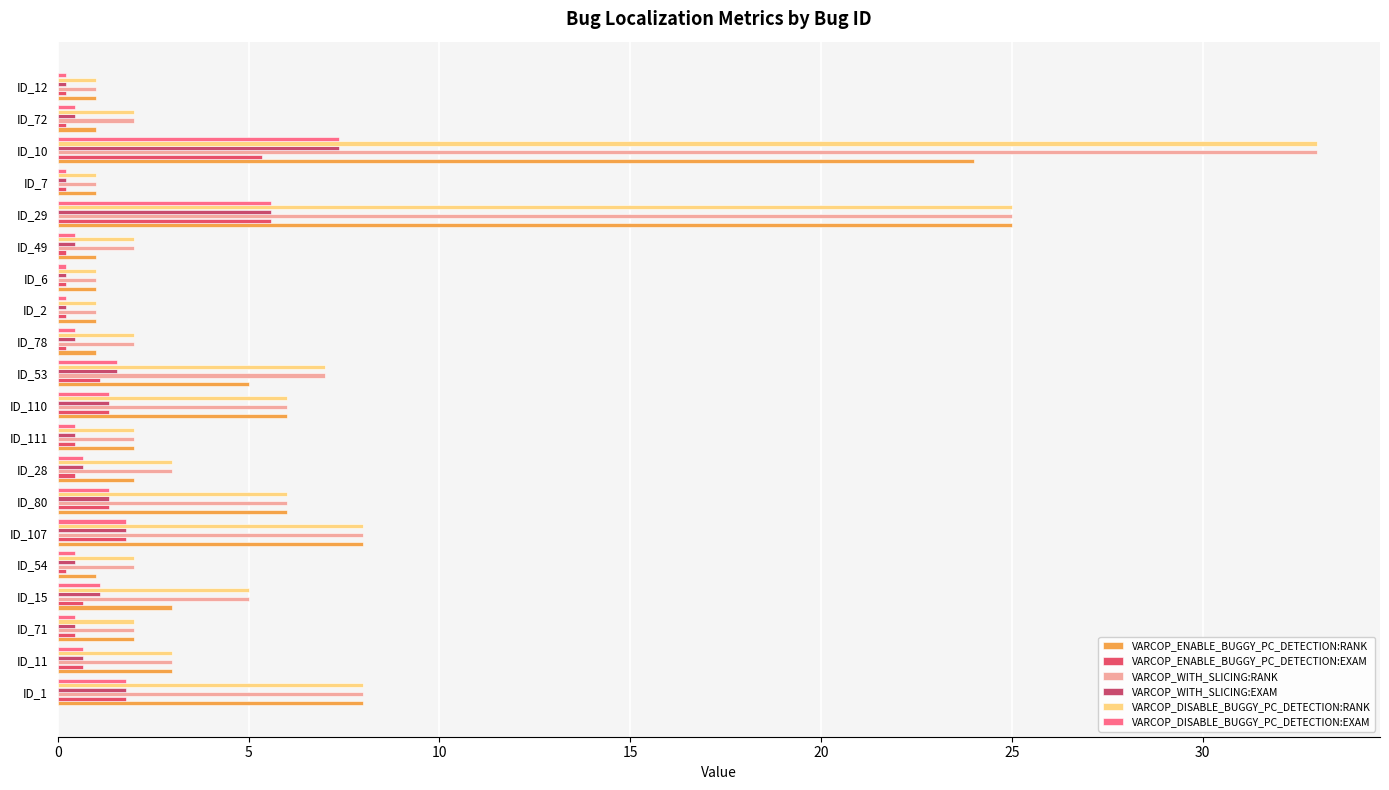

Count the number of data series in this chart.

6